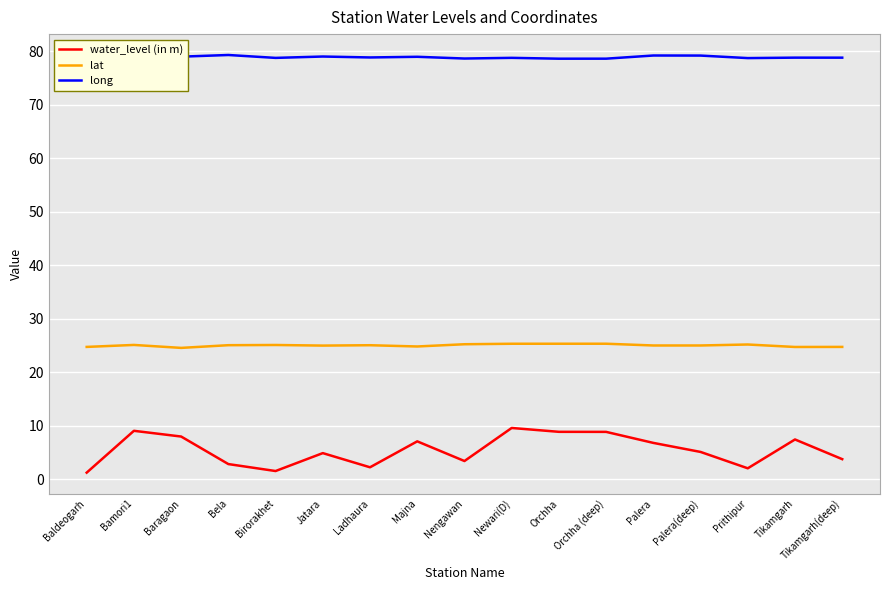

Is it true that long equals 131.2 at Baragaon?

False